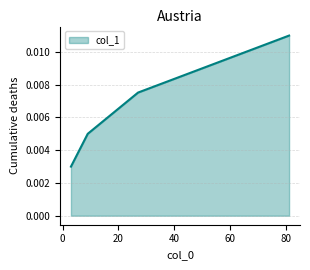

How many distinct data groups are displayed?

1